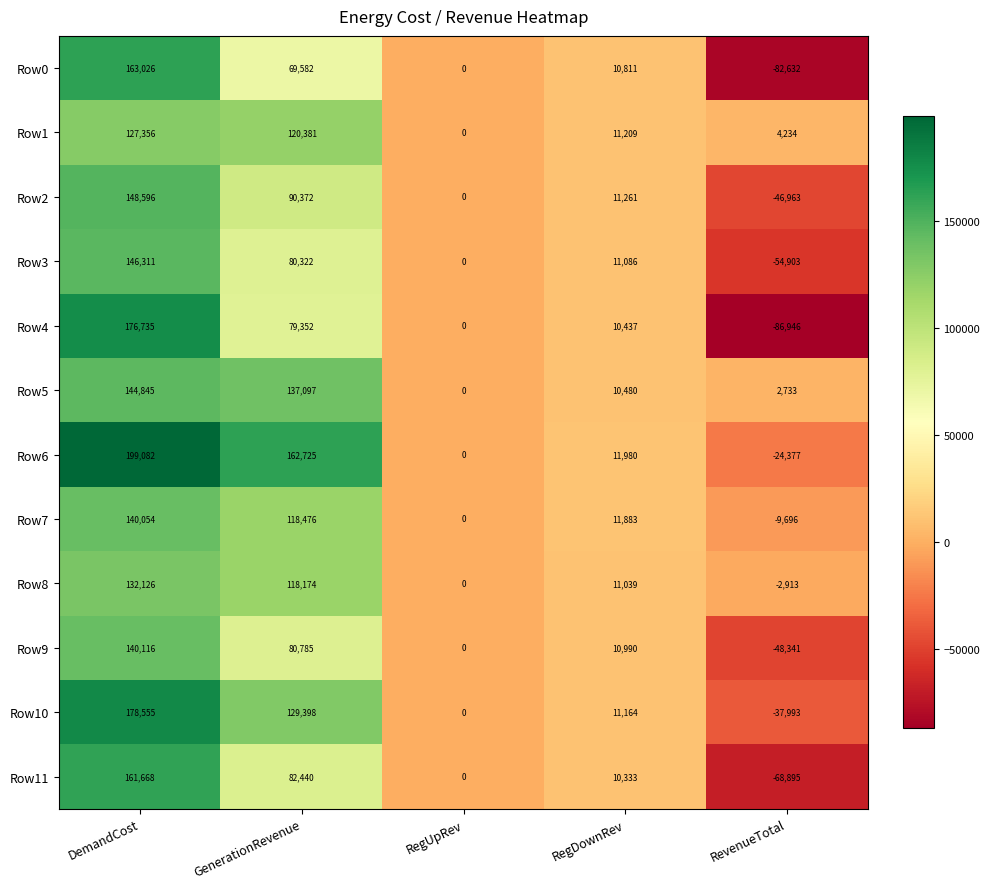

The Row7 series shows 3555 at RegDownRev. True or false?

False